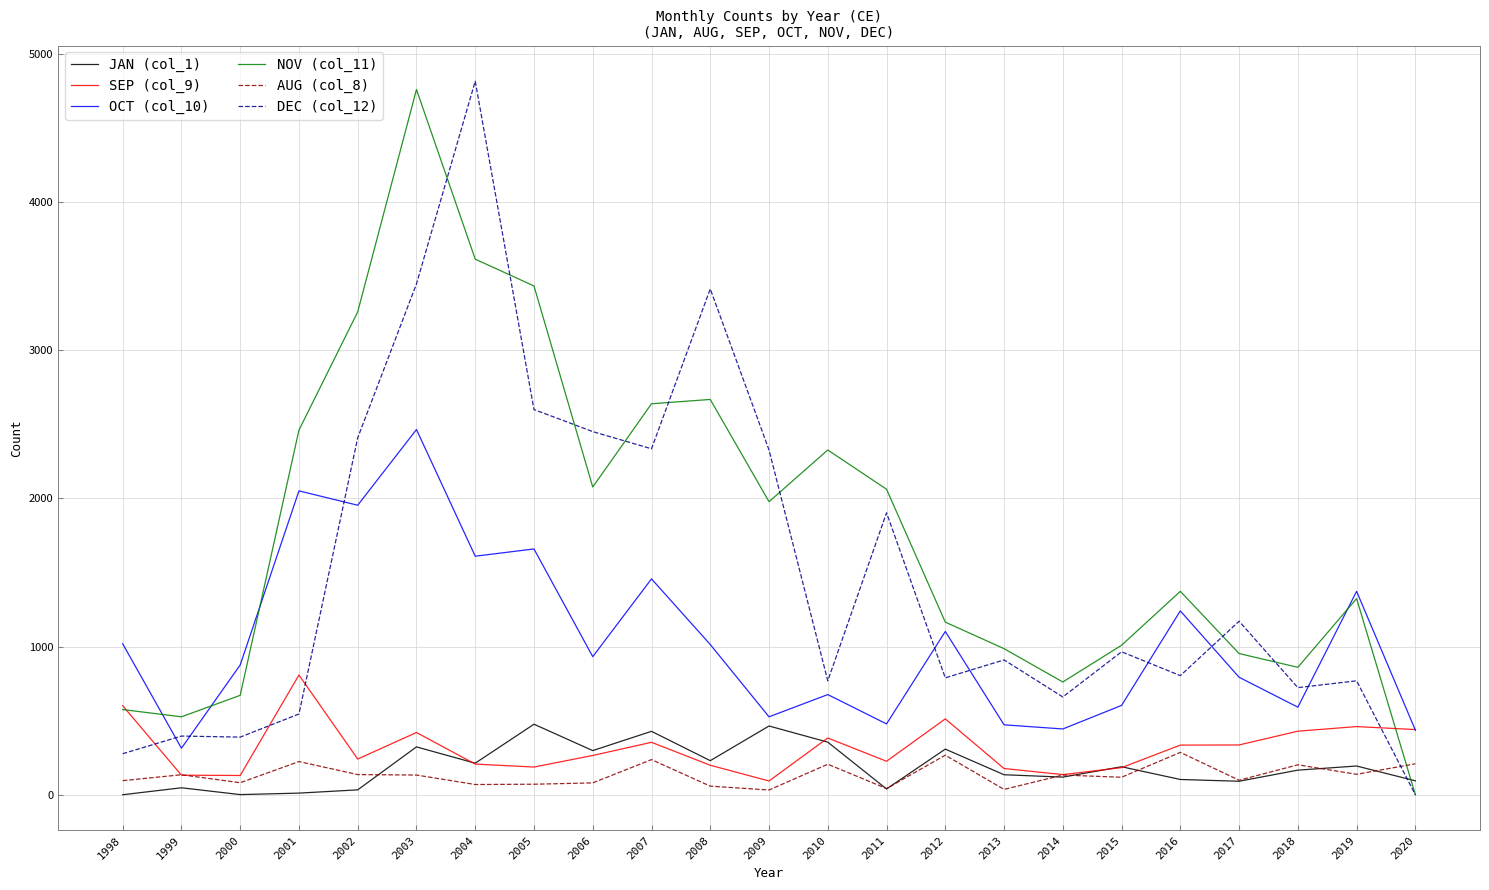

True or false: NOV (col_11) has a value of -3251 at 2020.

False